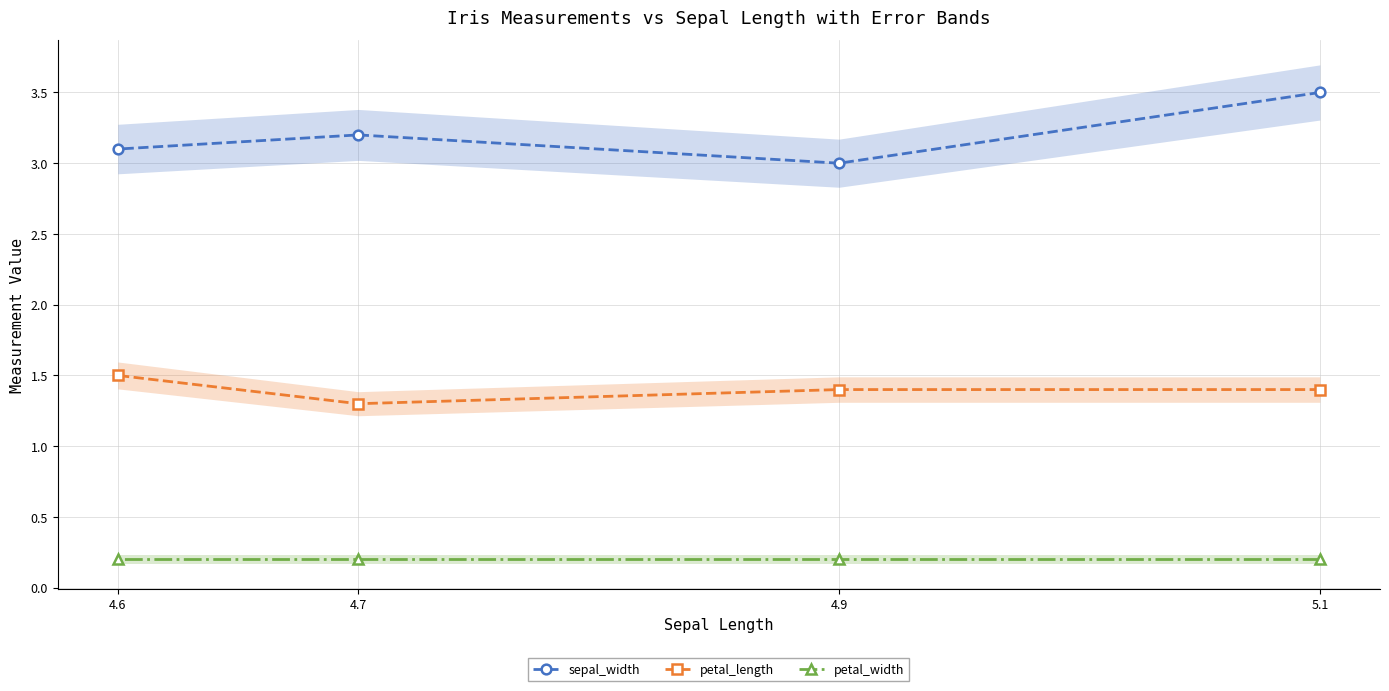

Rank the series at 4.9 from lowest to highest value.

petal_width, petal_length, sepal_width